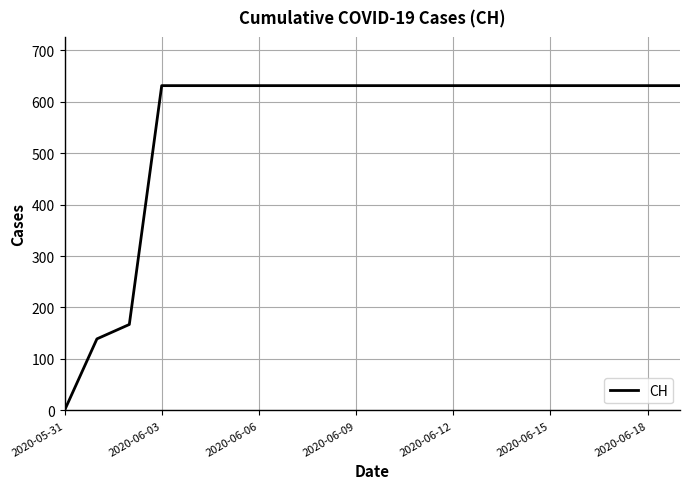

What is the maximum value shown in the chart?

631